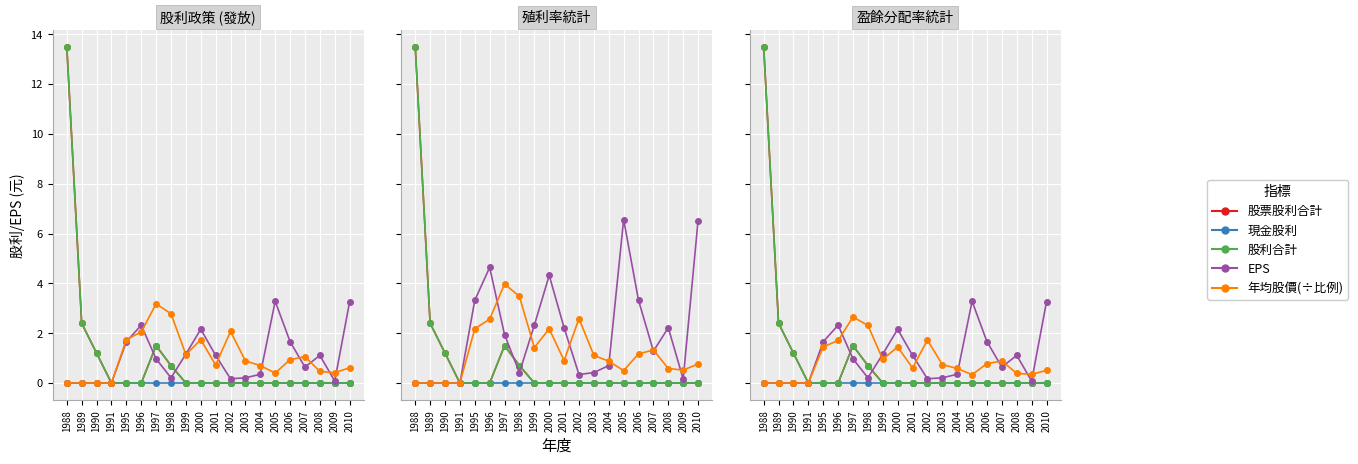

True or false: 現金股利 and 股利合計 cross at least once.

False